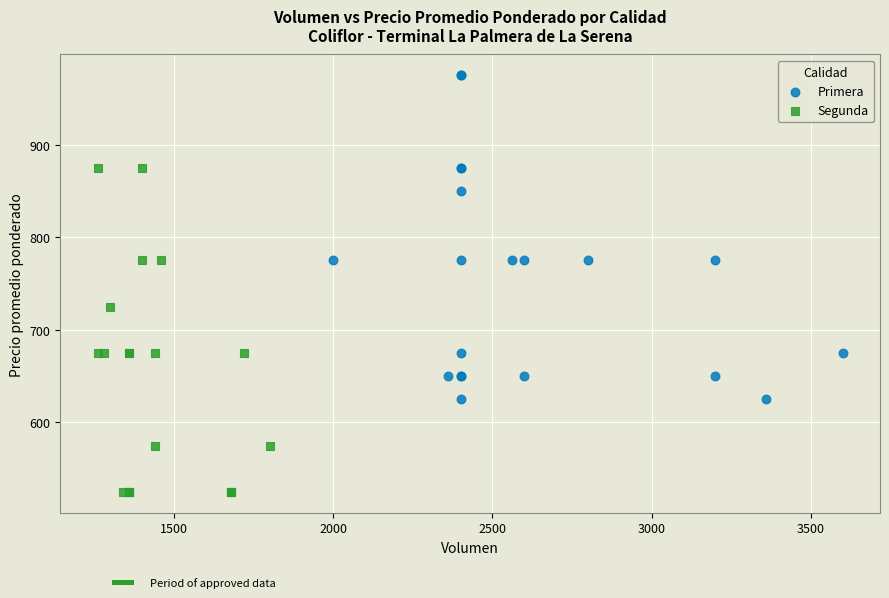

Which series contains the highest Y value?

Primera